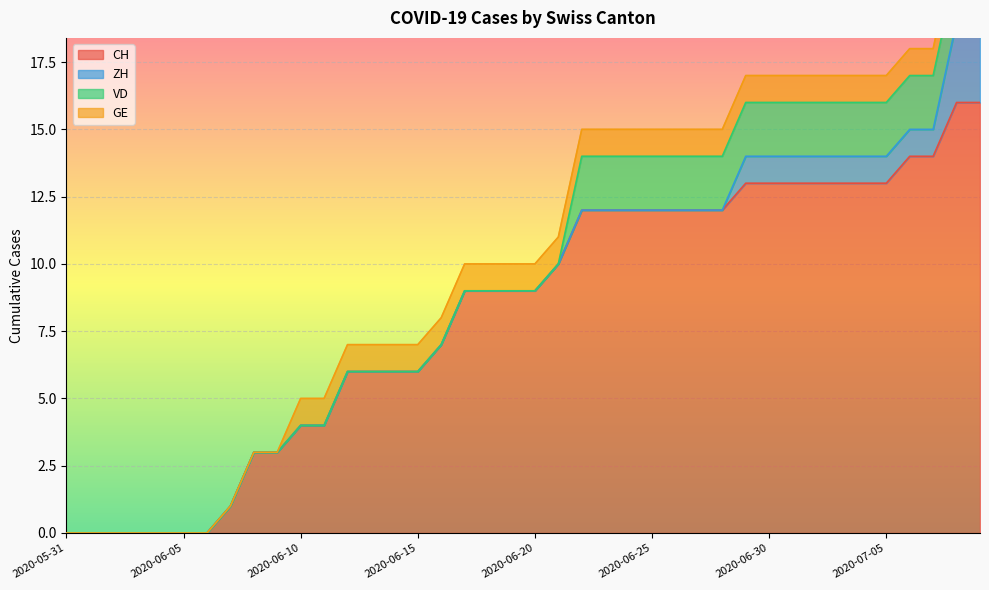

Rank the series at 2020-07-04 from highest to lowest value.

CH, VD, ZH, GE